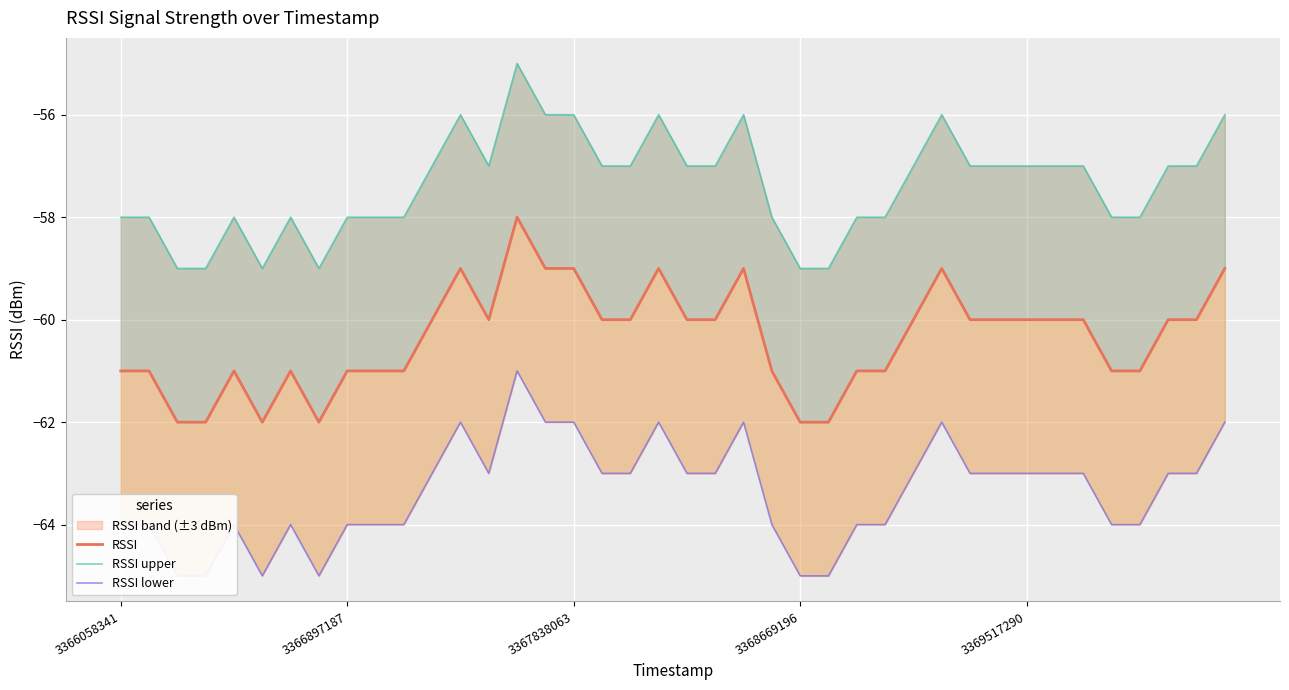

What is the difference between the RSSI values at 35 and 3367838063?

1